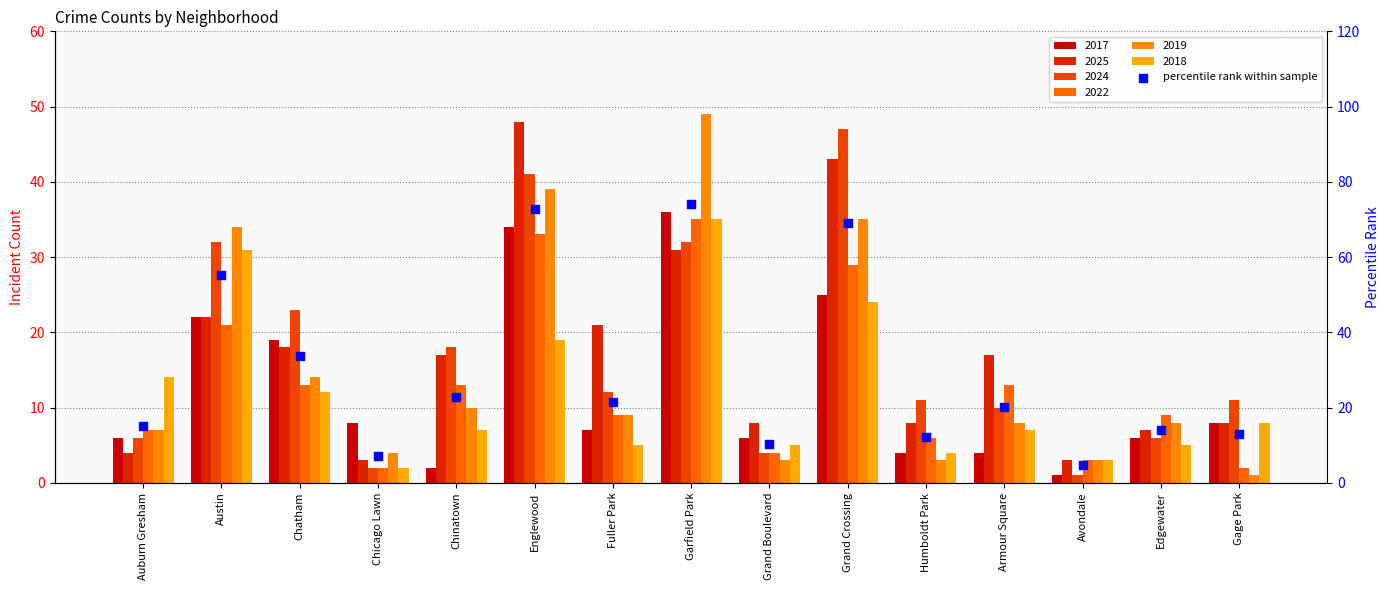

Approximately how many times larger is the value at Chinatown compared to Gage Park?

1.8